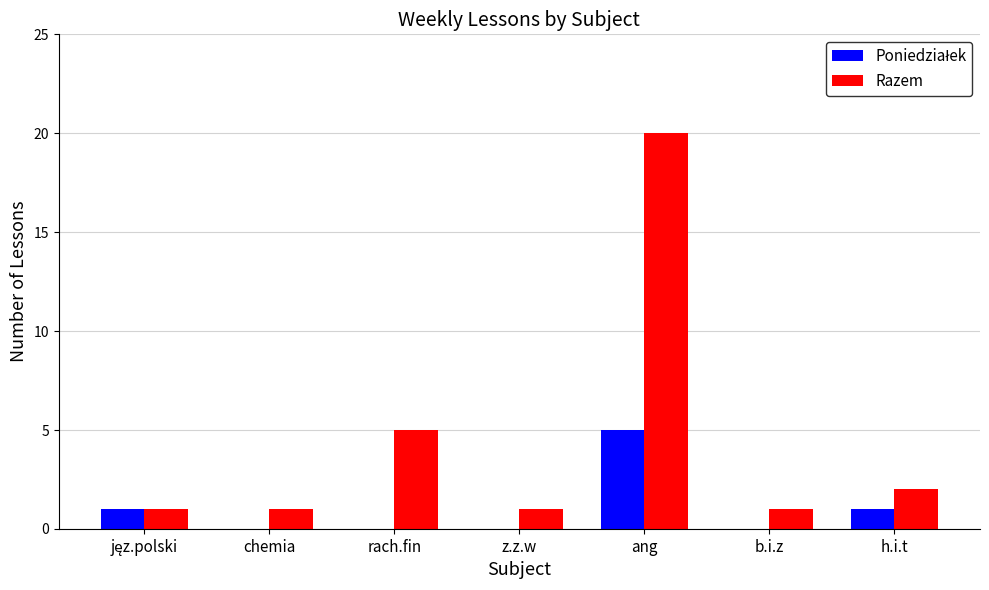

At which category is the sum across all series the highest?

ang